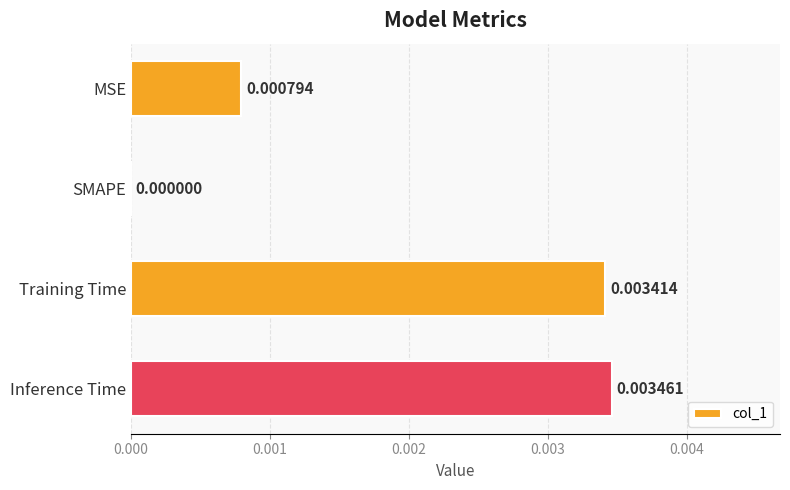

At which category does the chart reach its peak across all series?

Inference Time